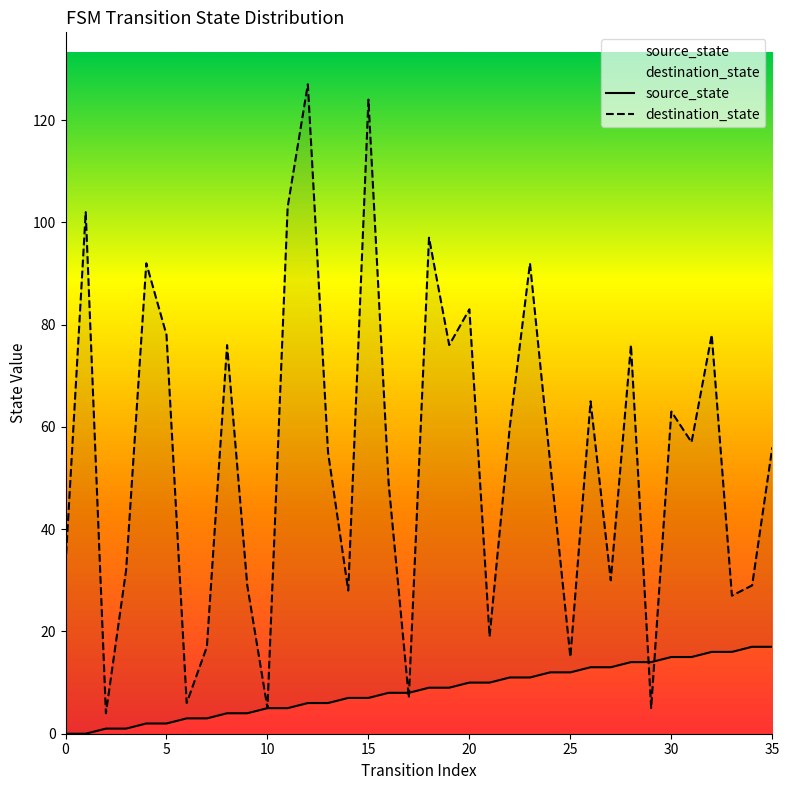

How many intersections are there between source_state and destination_state?

4